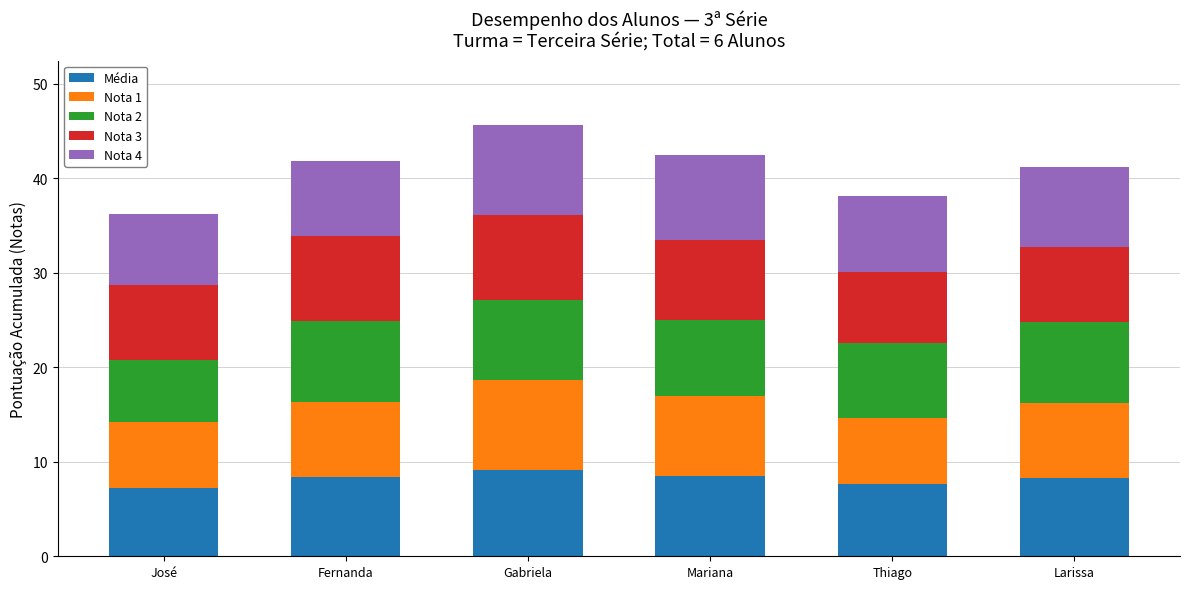

What is the difference between the maximum and second lowest values in the Média series?

1.5